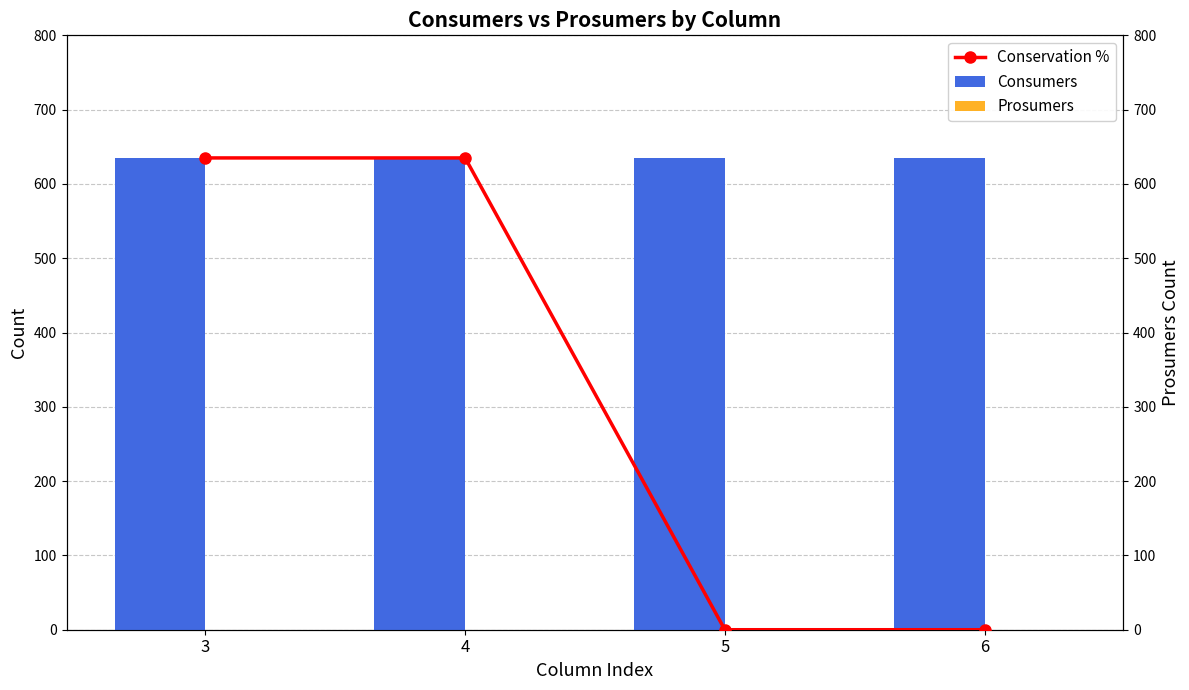

List the series in order of their overall mean, highest first.

Consumers, Conservation %, Prosumers